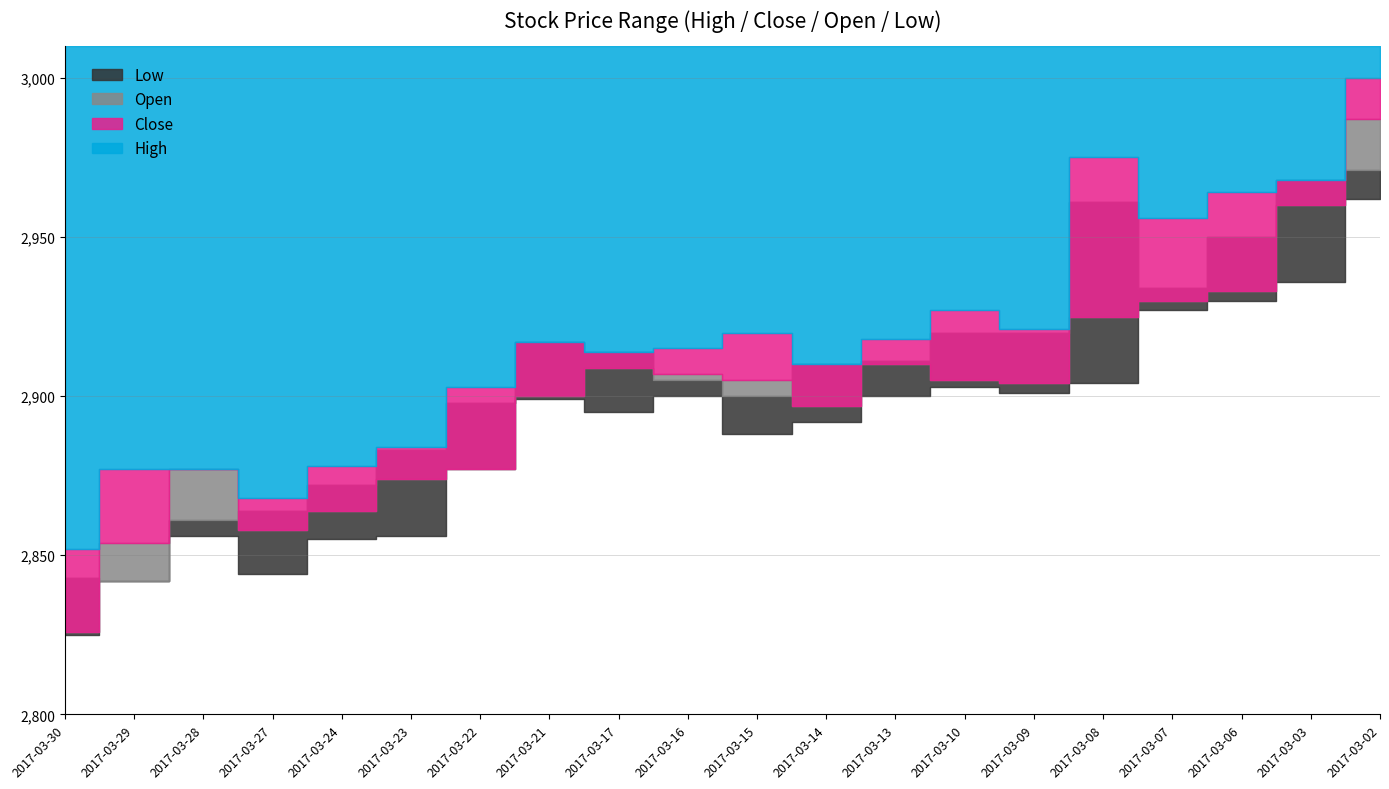

Which series has the largest total across all categories?

High